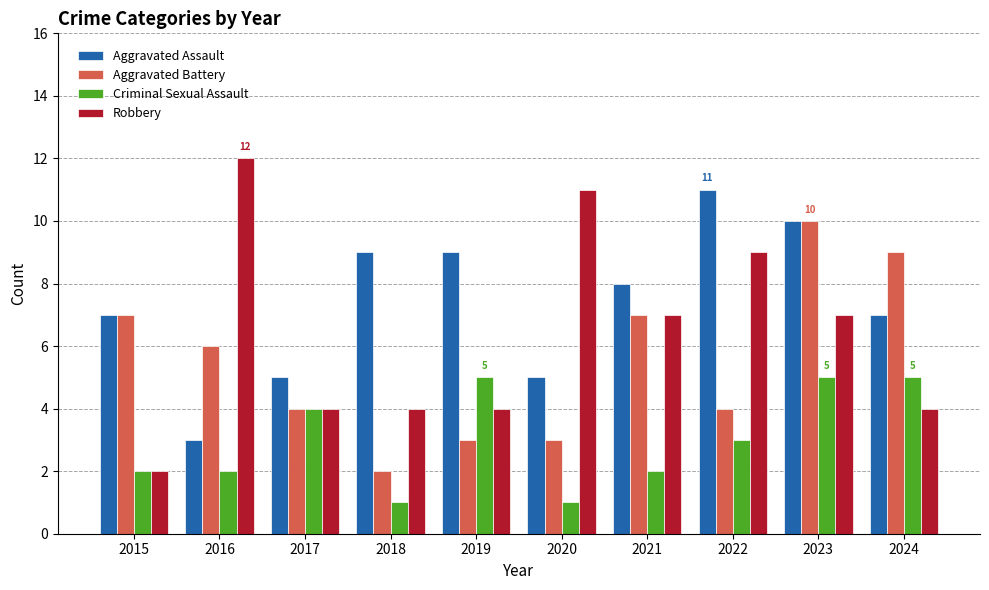

Reading left to right, list all the values displayed in this chart.

Aggravated Assault: 7	3	5	9	9	5	8	11	10	7
Aggravated Battery: 7	6	4	2	3	3	7	4	10	9
Criminal Sexual Assault: 2	2	4	1	5	1	2	3	5	5
Robbery: 2	12	4	4	4	11	7	9	7	4